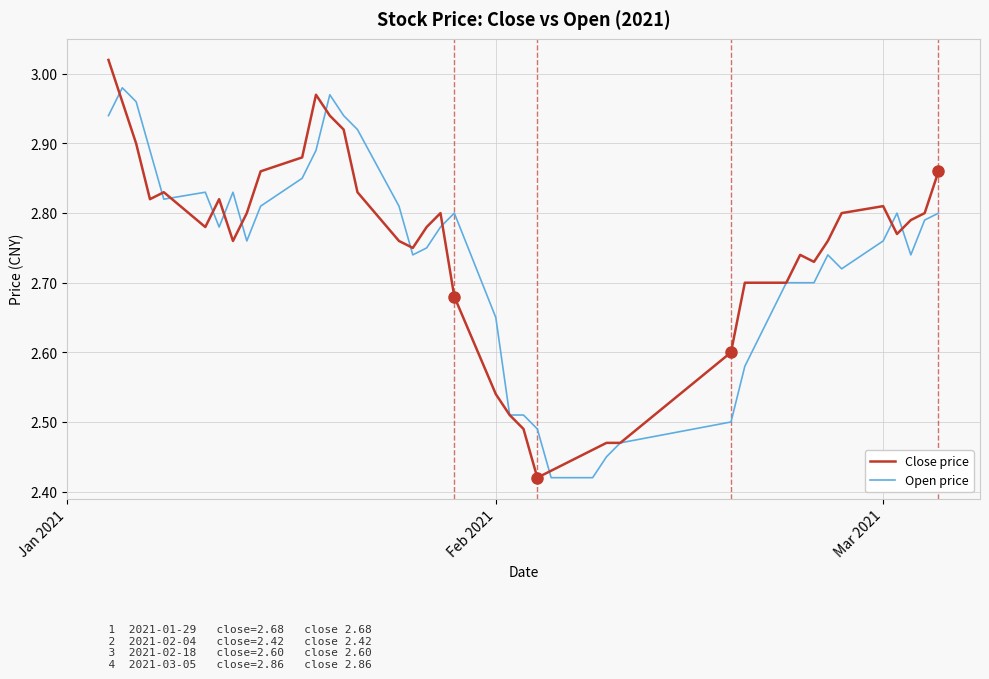

Which series has the widest spread of values?

Close price